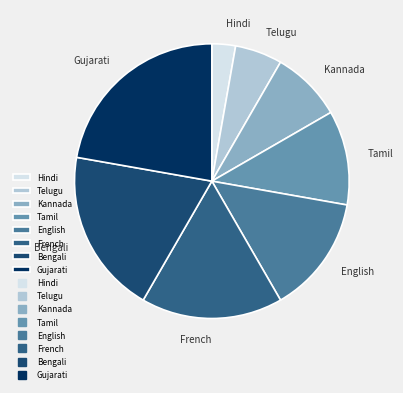

Combined, do Hindi and Tamil account for over 50%?

No